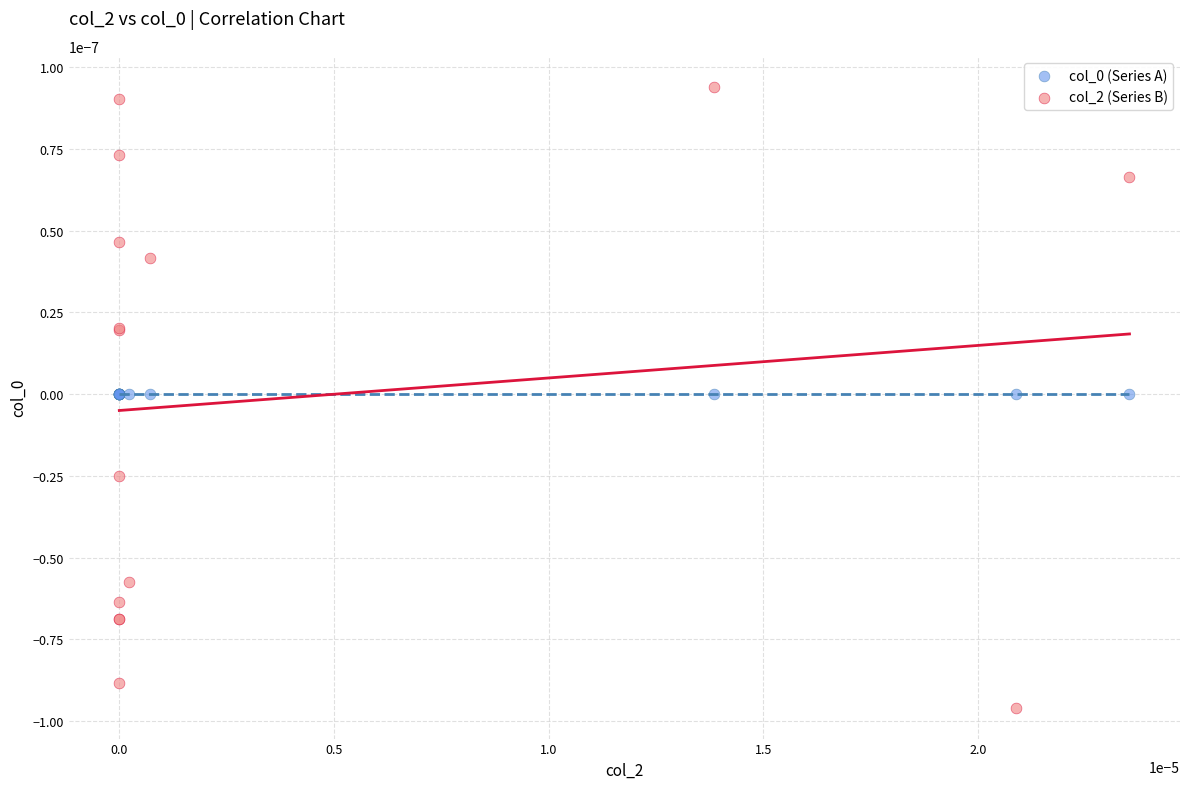

Which series reaches the minimum Y coordinate?

col_2 (Series B)